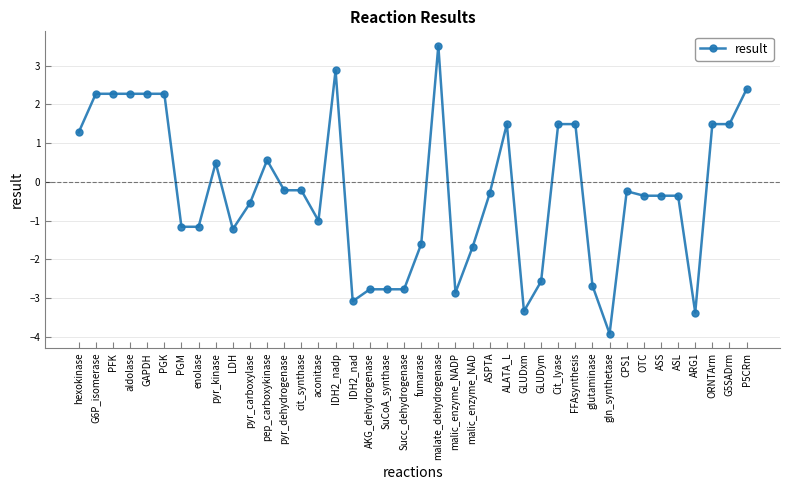

What position from the left is GLUDxm?

27